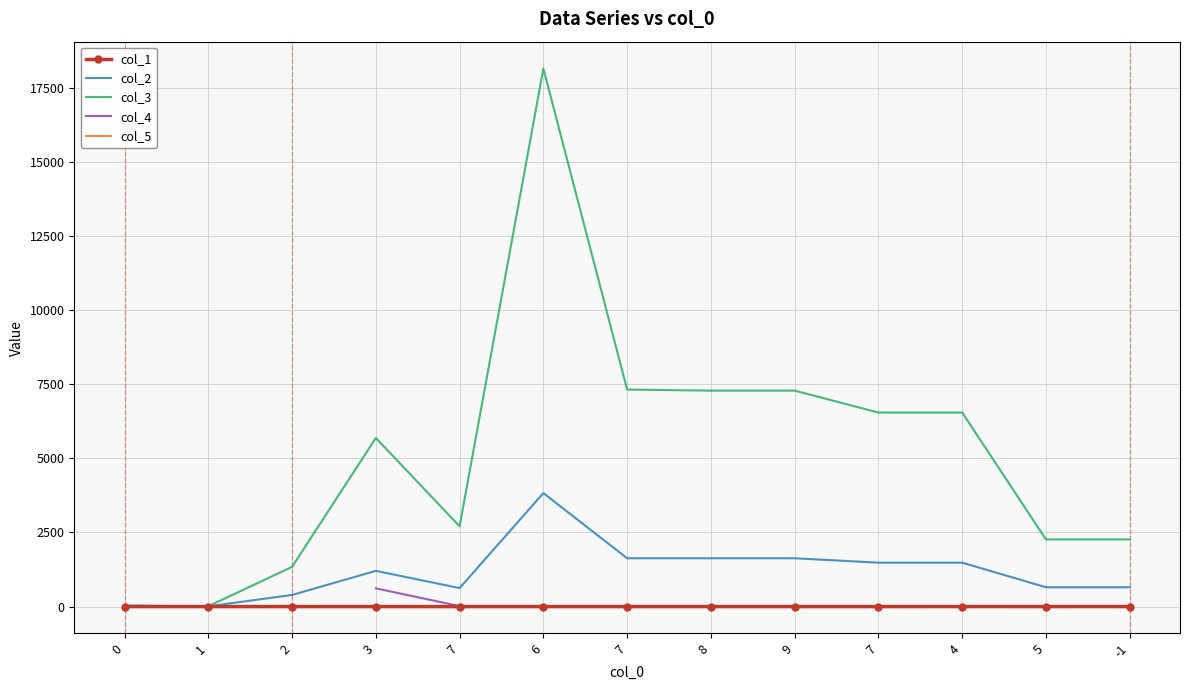

What is the greatest value displayed?

18148.0